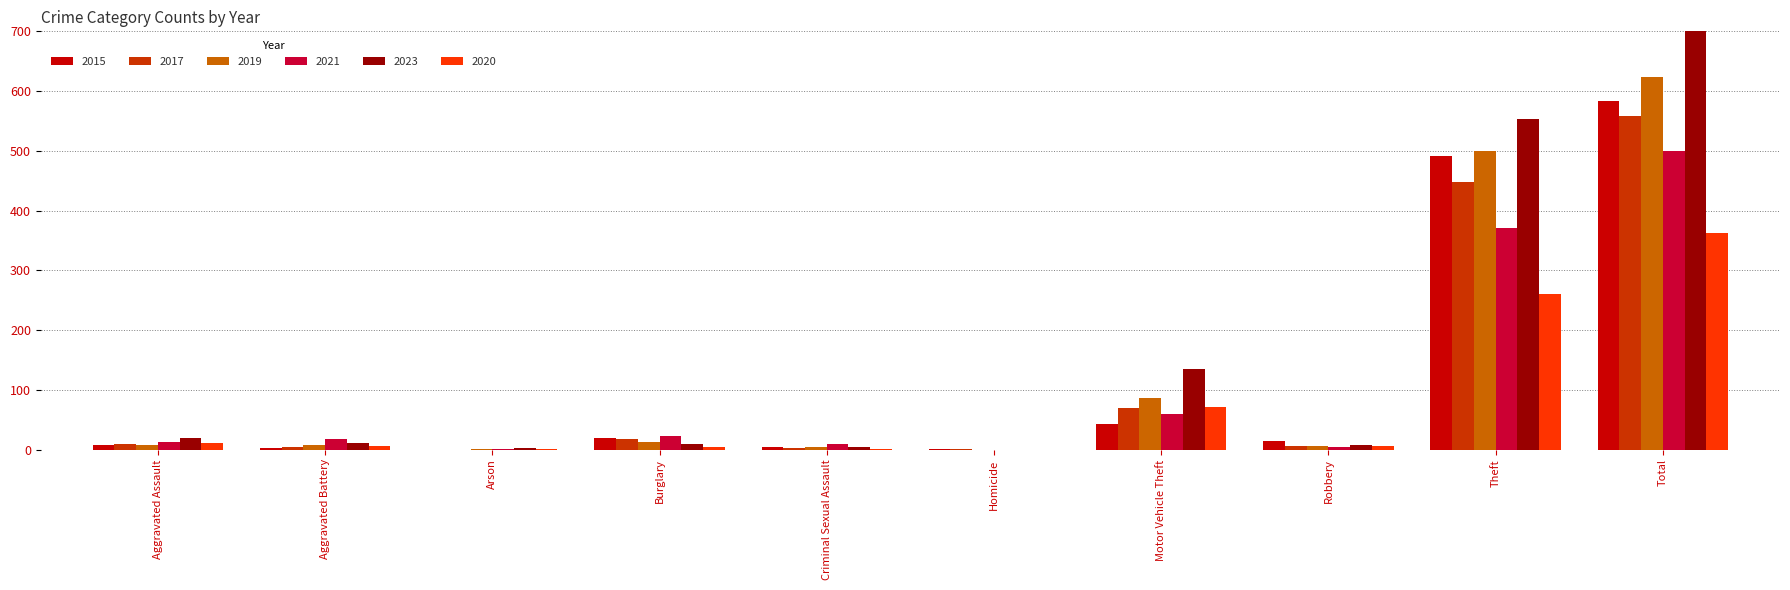

What position from the right is Robbery?

3